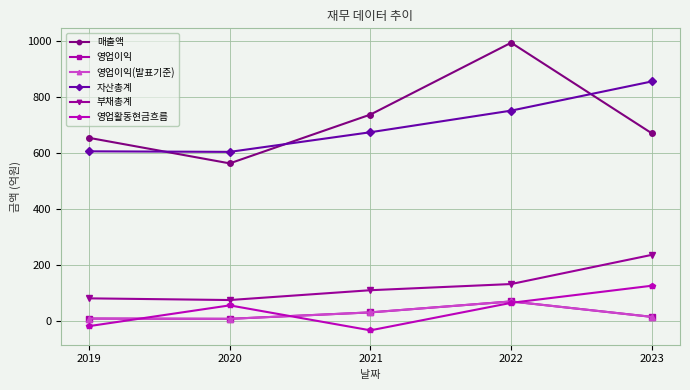

Is this an area chart (filled region under the line)?

No